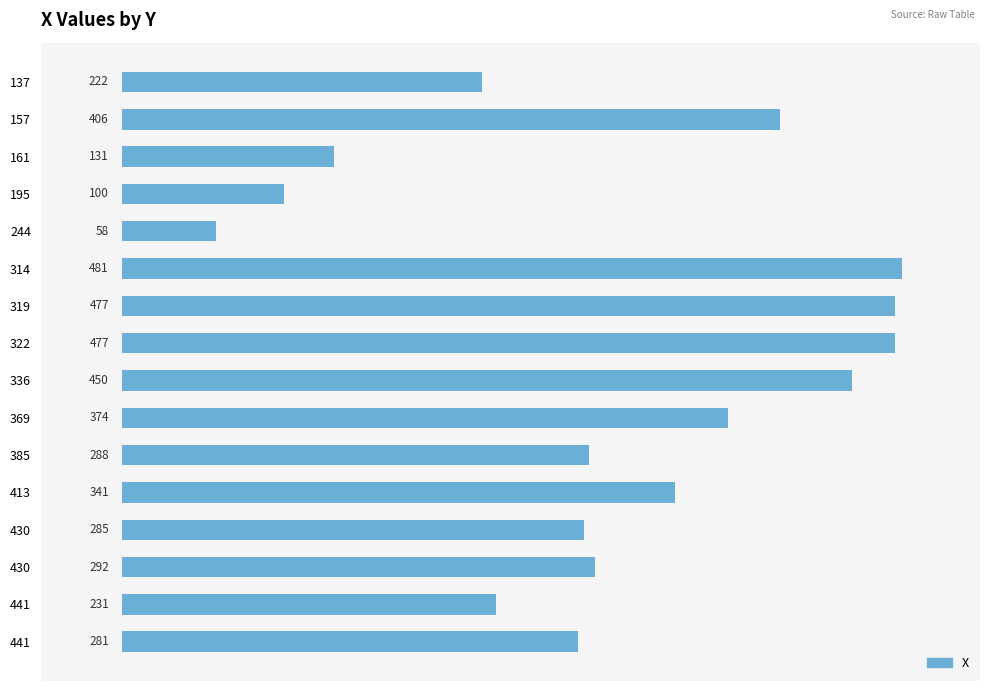

What is the difference between the second highest and minimum values?

419